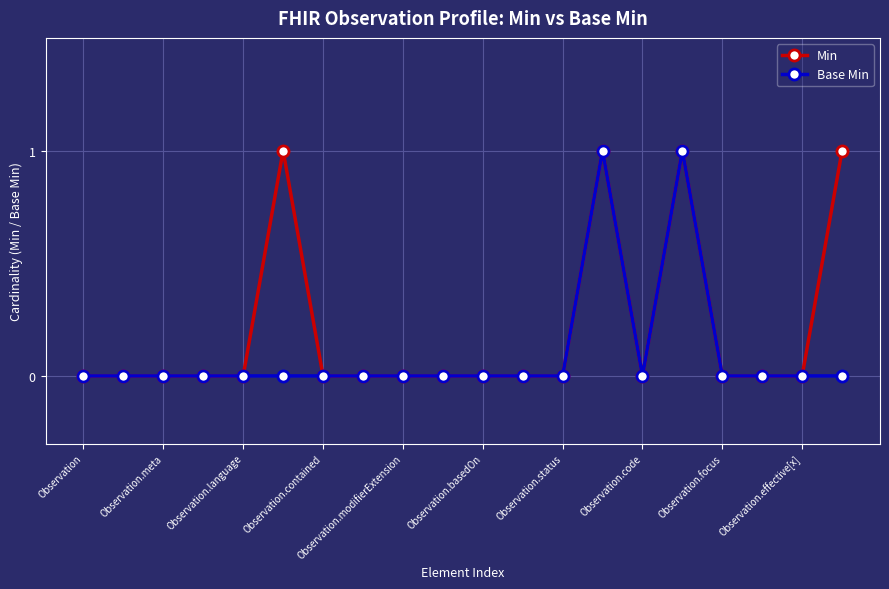

Rank the series by their average value, from lowest to highest.

Base Min, Min